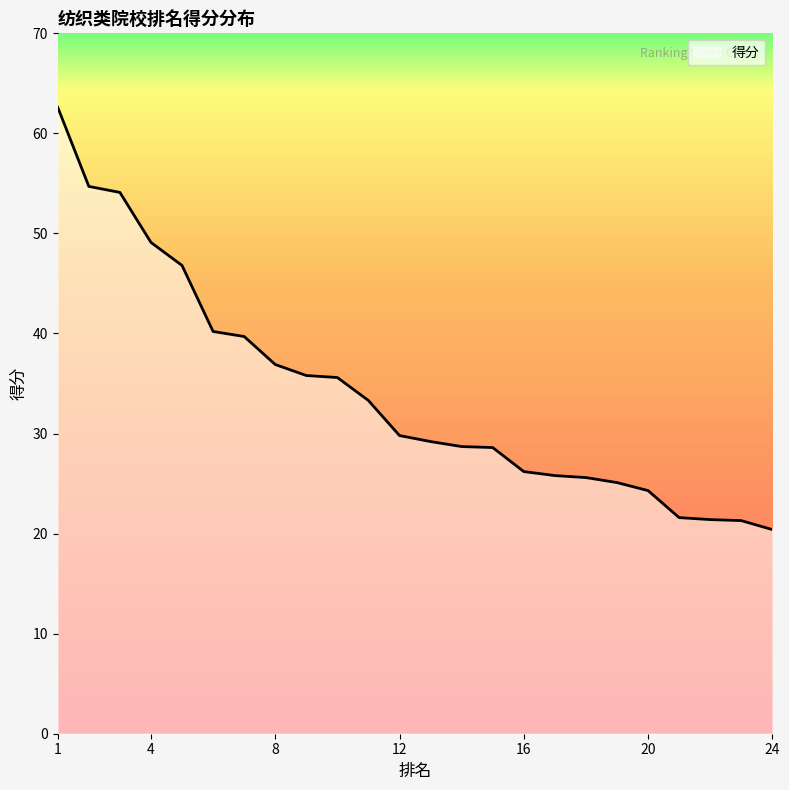

What is the minimum value shown in the chart?

20.4